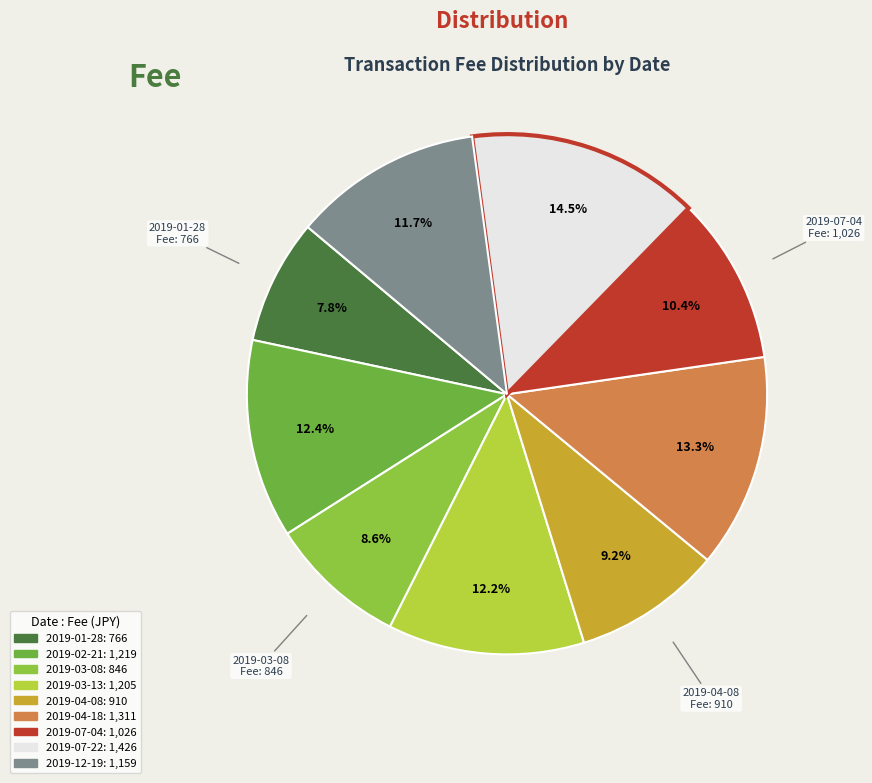

To the nearest percent, what is the average slice percentage?

11%